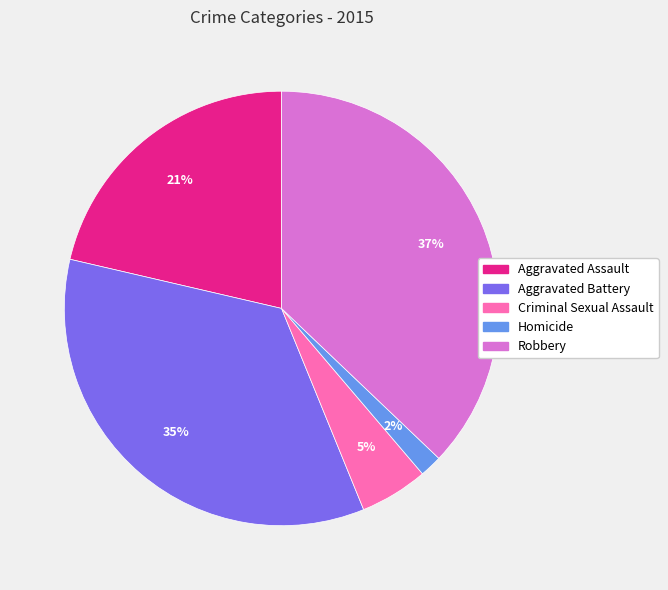

To the nearest percent, what is the difference between the Homicide and Robbery slice percentages?

35%